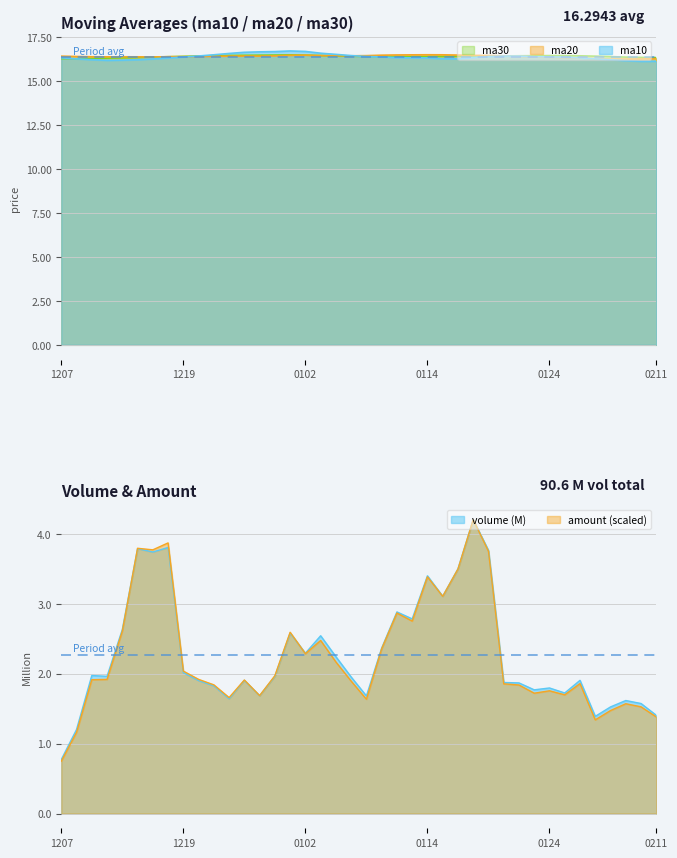

At which label does ma30 reach its peak?

20181228